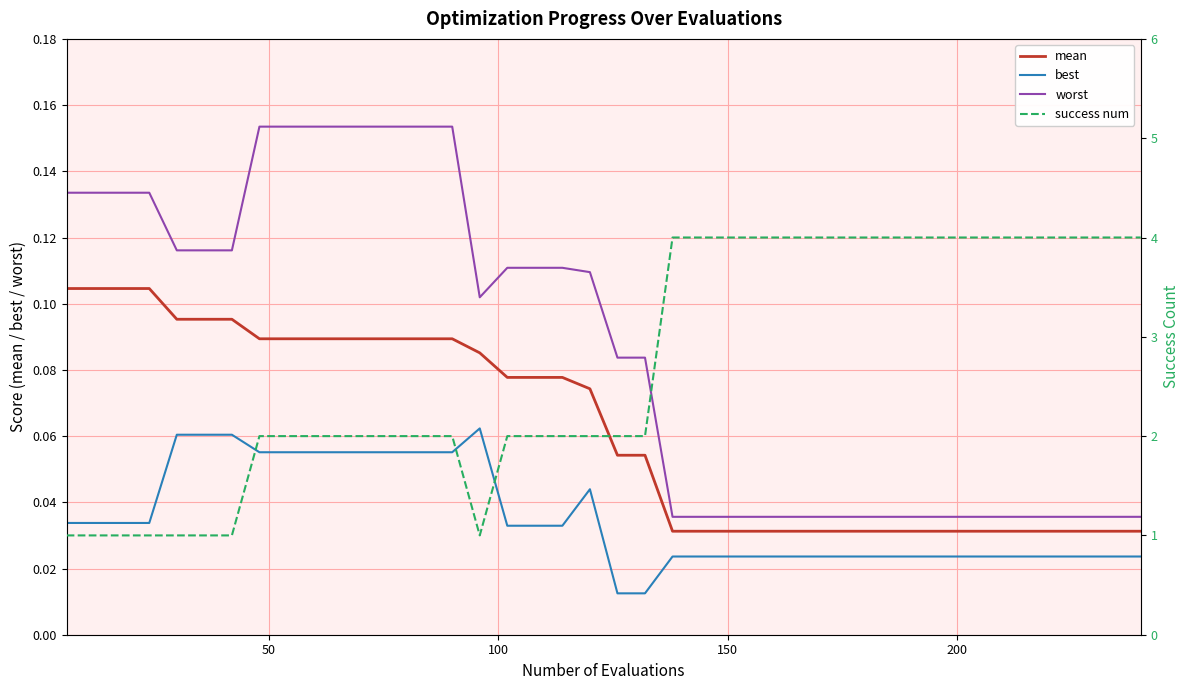

True or false: mean and worst cross at least once.

False